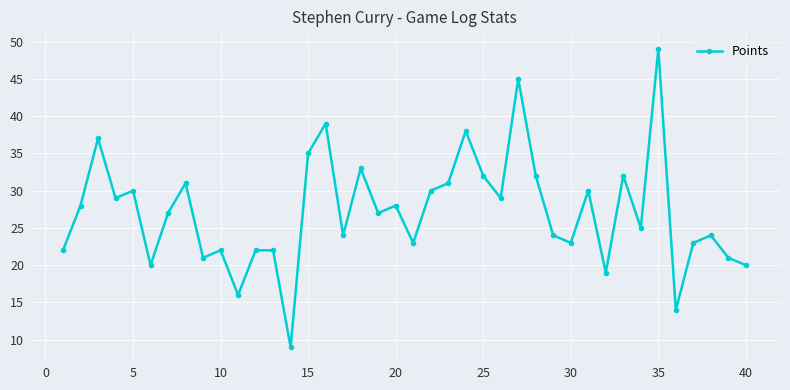

What is the value of the 13th point from the left?

22